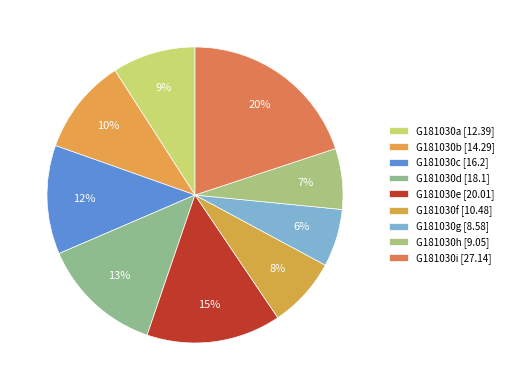

Approximately how many times larger is the value at G181030d compared to G181030c?

1.1